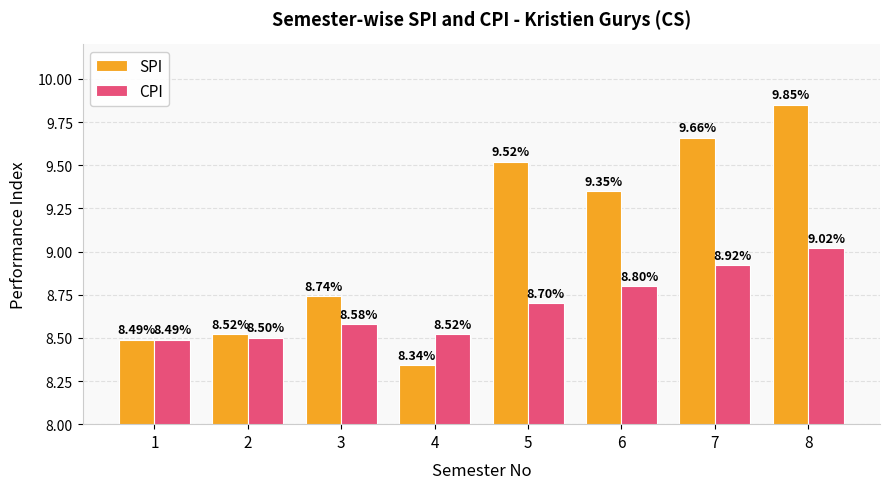

What is the lowest value of the CPI series?

8.5